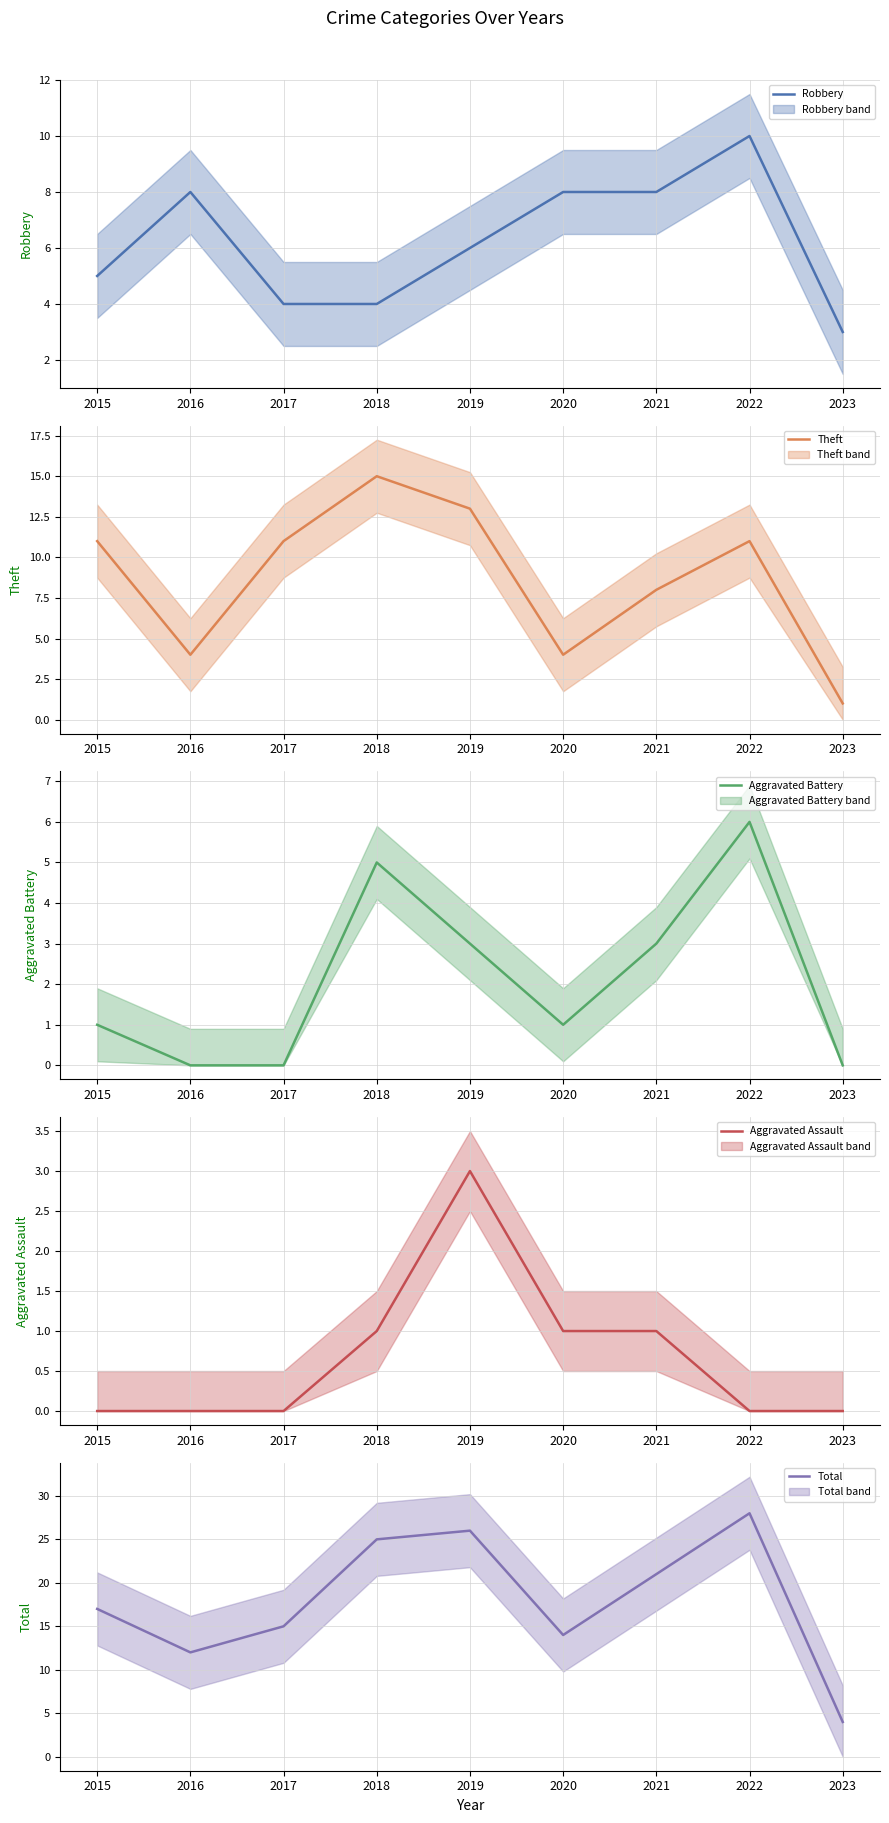

At 2022, list the series in order from largest to smallest.

Total (mean), Theft (mean), Robbery (mean), Aggravated Battery (mean), Aggravated Assault (mean)